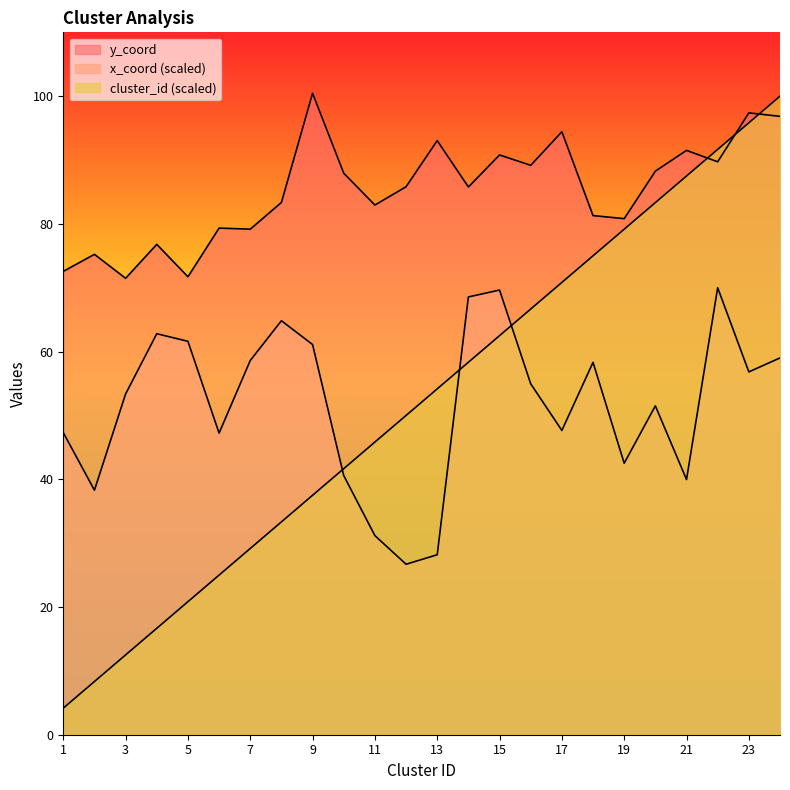

What is the difference between the second highest and second lowest values in the y_coord series?

25.7